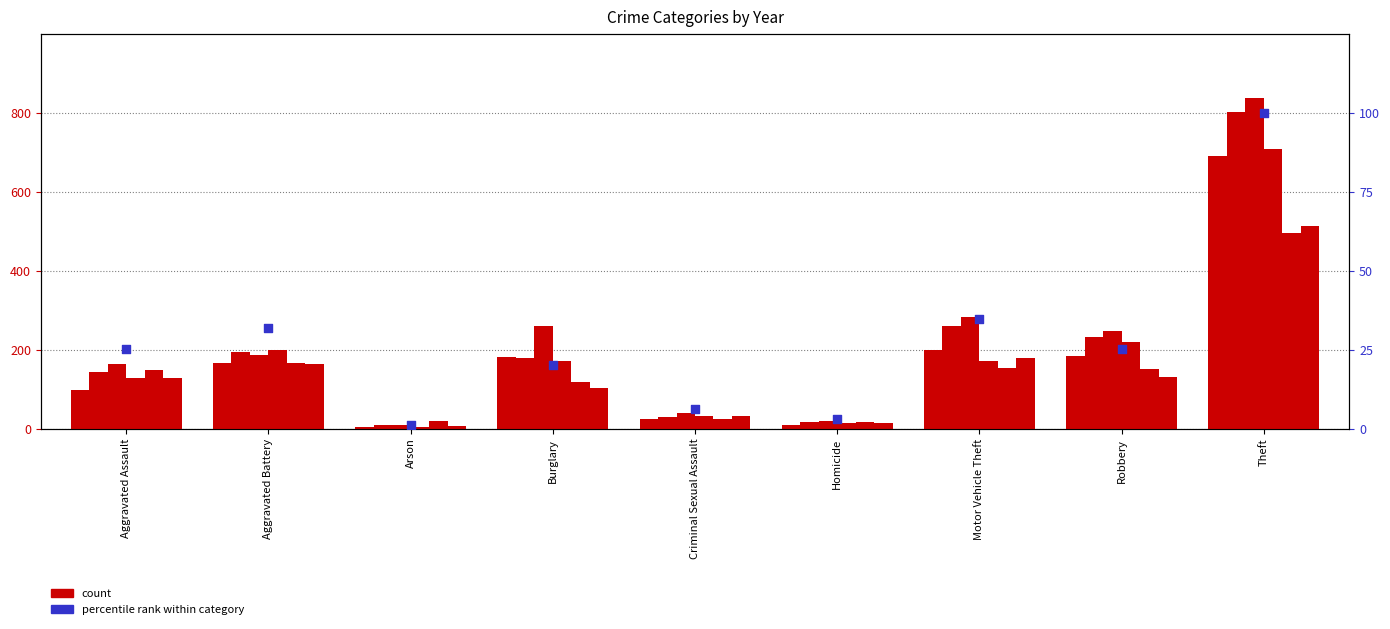

Which has a higher value, Criminal Sexual Assault or Motor Vehicle Theft?

Motor Vehicle Theft